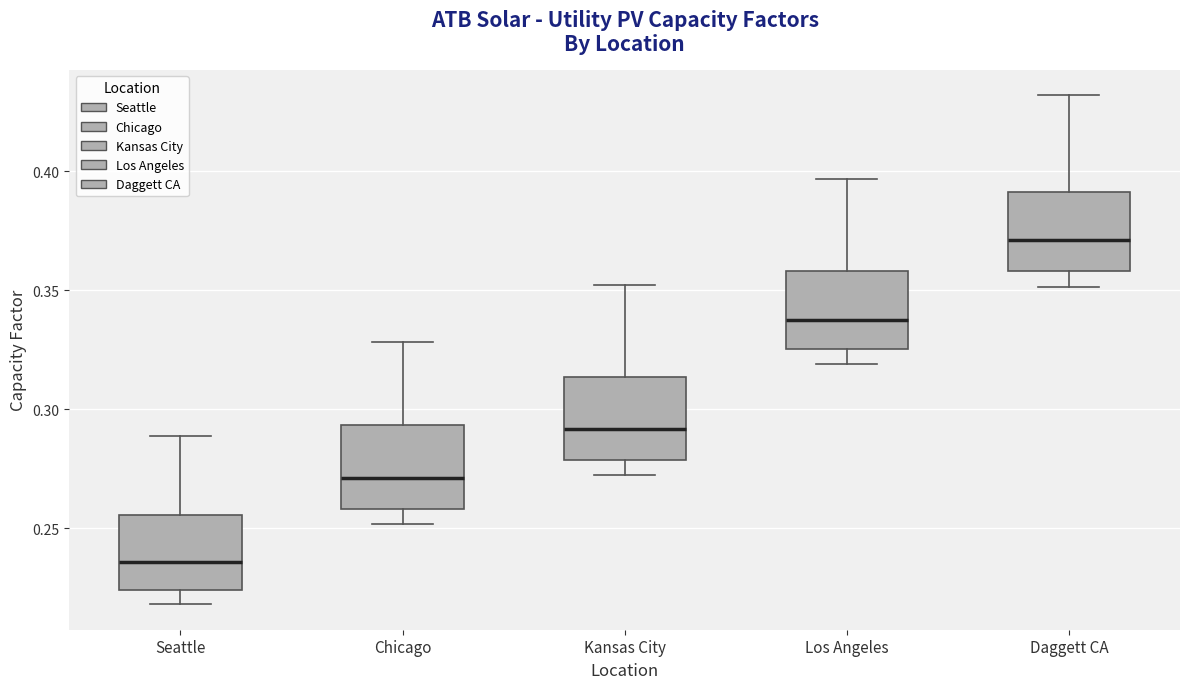

Where does the upper whisker of the box for Kansas City end on the y-axis? The values are not printed on the chart, so give them approximately, as read against the axis.

0.350